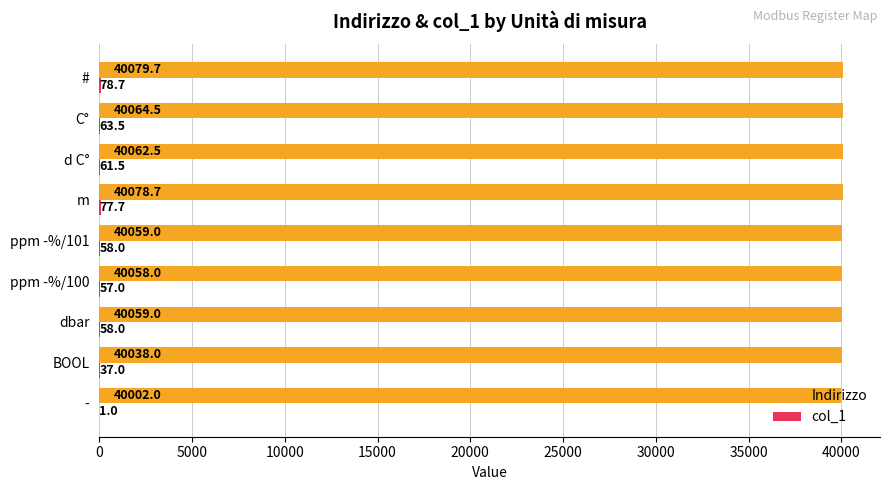

Where is Indirizzo nearest to the value 40040?

BOOL